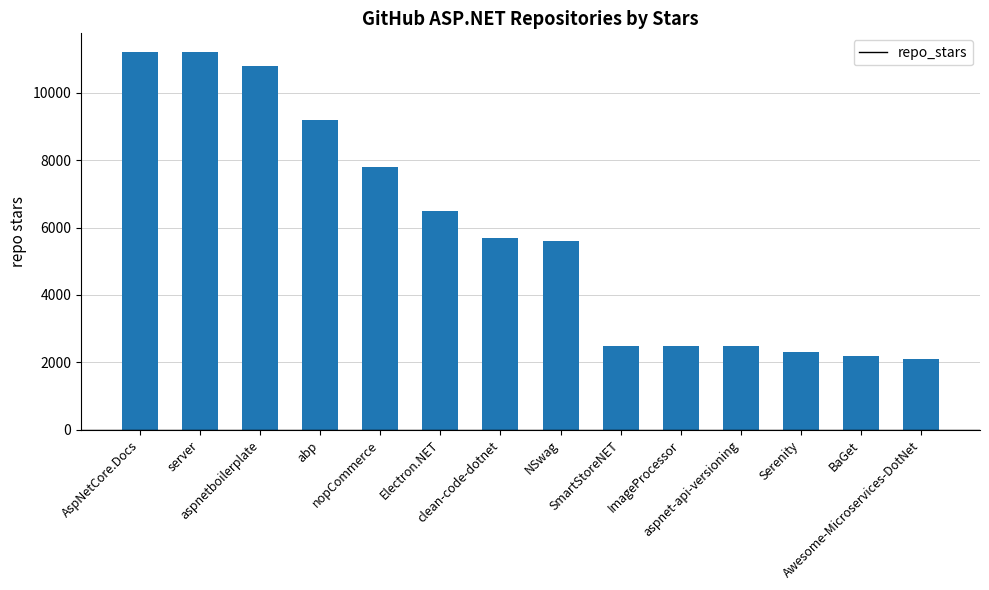

What is the minimum value shown in the chart?

2100